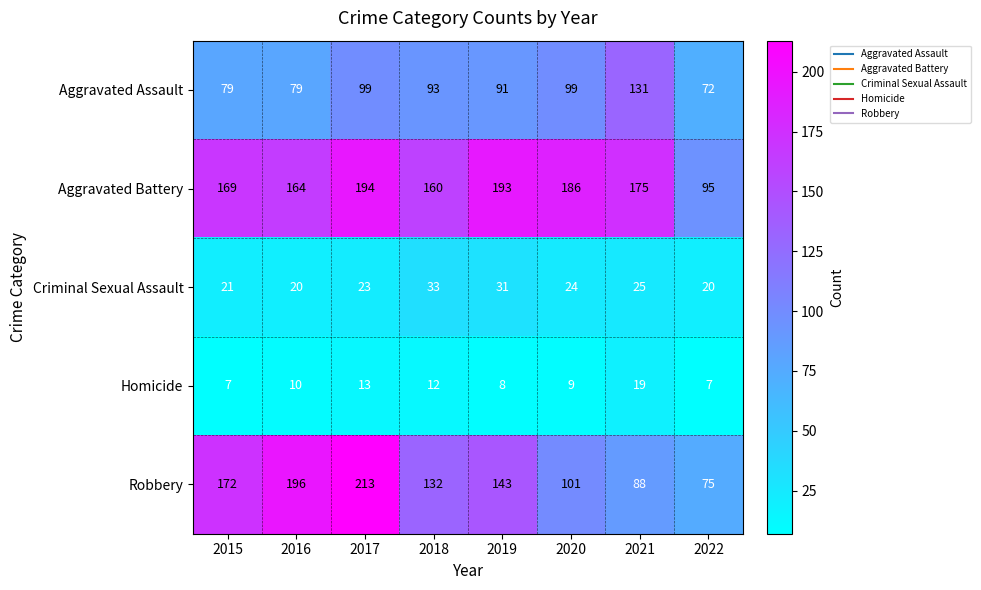

How many data points does each series have?

8